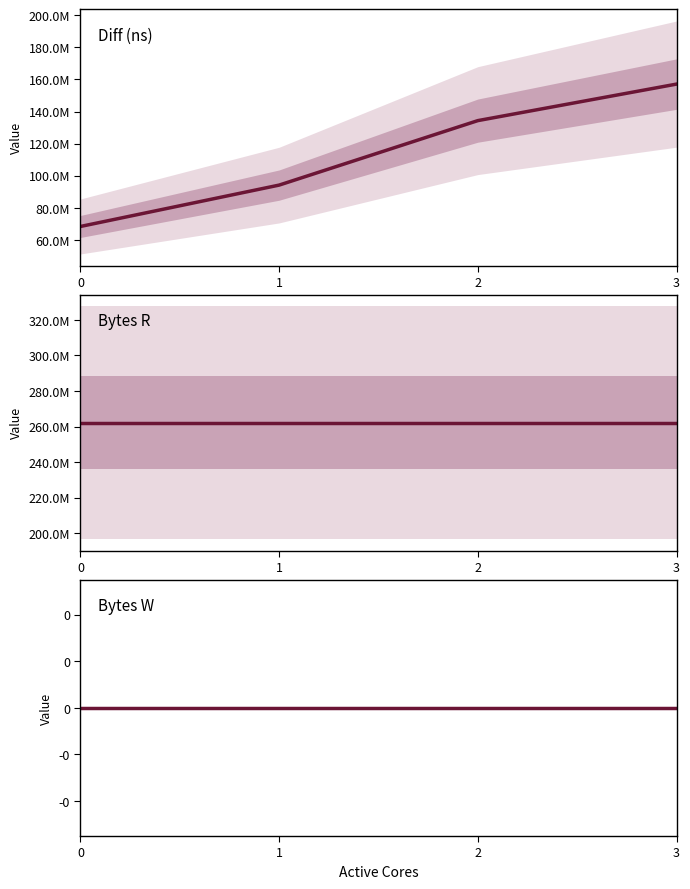

What are all the series names shown in the legend?

Diff (ns), Bytes R, Bytes W